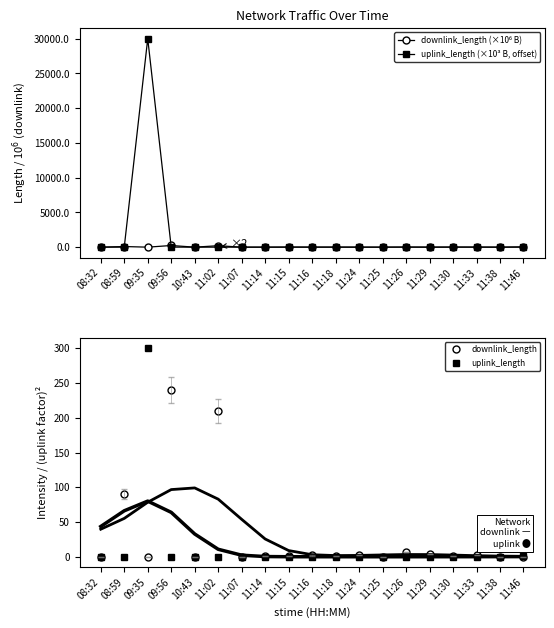

What is the value of the uplink_length point at the 4th from the left?

0.1